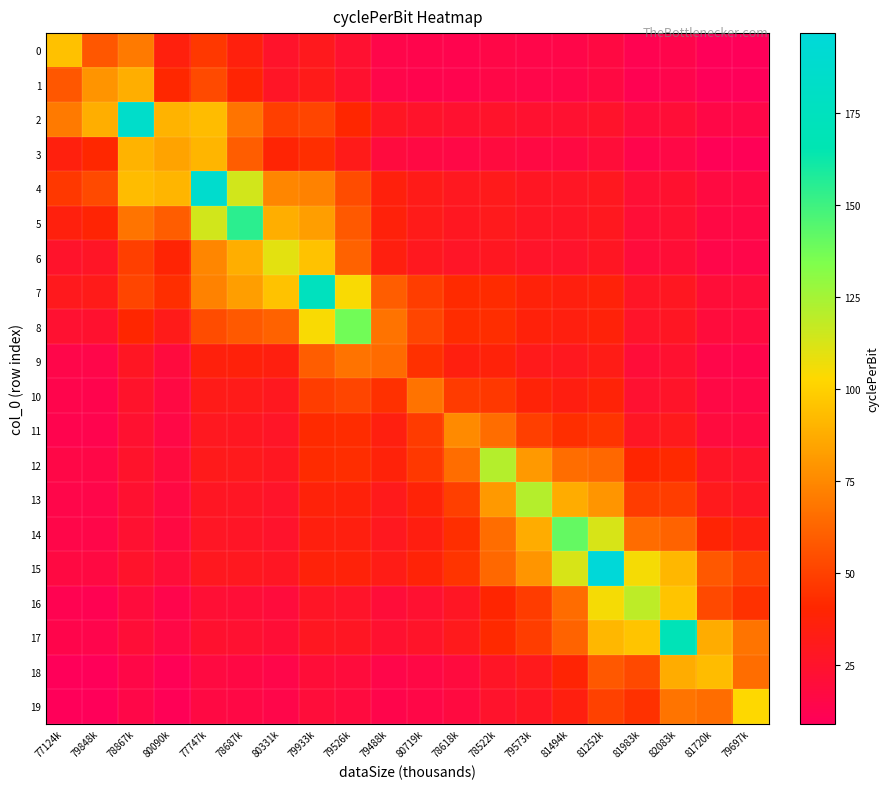

Reading right to left, list all the values displayed in this chart.

0: 79697k=9.4	81720k=9.4	82083k=13.9	81983k=11.8	81252k=17.1	81494k=14.7	79573k=14.4	78522k=15.4	78618k=13.1	80719k=13.5	79488k=14.5	79526k=23.2	79933k=30.0	80331k=25.5	78687k=35.6	77747k=46.9	80090k=35.8	78867k=69.9	79848k=57.8	77124k=94.5
1: 79697k=9.1	81720k=9.1	82083k=13.8	81983k=11.6	81252k=17.2	81494k=14.6	79573k=14.3	78522k=15.4	78618k=12.9	80719k=13.3	79488k=14.4	79526k=24.0	79933k=31.8	80331k=27.0	78687k=38.9	77747k=53.2	80090k=40.8	78867k=88.0	79848k=78.9	77124k=57.8
2: 79697k=15.2	81720k=15.5	82083k=20.8	81983k=19.0	81252k=25.5	81494k=23.3	79573k=23.5	78522k=25.5	78618k=23.7	80719k=25.3	79488k=27.8	79526k=40.3	79933k=51.5	80331k=49.2	78687k=68.0	77747k=93.1	80090k=89.8	78867k=185.1	79848k=88.0	77124k=69.9
3: 79697k=10.4	81720k=10.4	82083k=15.8	81983k=13.5	81252k=20.1	81494k=17.3	79573k=17.1	78522k=18.7	78618k=16.0	80719k=16.9	79488k=18.6	79526k=31.7	79933k=43.3	80331k=38.8	78687k=59.8	77747k=90.5	80090k=84.3	78867k=89.8	79848k=40.8	77124k=35.8
4: 79697k=17.1	81720k=17.5	82083k=23.8	81983k=21.8	81252k=29.5	81494k=27.3	79573k=28.0	78522k=30.8	78618k=29.2	80719k=31.8	79488k=36.0	79526k=54.1	79933k=72.5	80331k=74.3	78687k=114.0	77747k=187.2	80090k=90.5	78867k=93.1	79848k=53.2	77124k=46.9
5: 79697k=16.1	81720k=16.5	82083k=23.1	81983k=21.0	81252k=29.3	81494k=26.9	79573k=27.6	78522k=30.6	78618k=28.8	80719k=31.7	79488k=36.6	79526k=58.4	79933k=82.5	80331k=88.2	78687k=154.7	77747k=114.0	80090k=59.8	78867k=68.0	79848k=38.9	77124k=35.6
6: 79697k=14.2	81720k=14.5	82083k=21.5	81983k=19.0	81252k=27.9	81494k=25.1	79573k=25.6	78522k=28.8	78618k=26.5	80719k=29.6	79488k=34.9	79526k=61.8	79933k=95.0	80331k=109.9	78687k=88.2	77747k=74.3	80090k=38.8	78867k=49.2	79848k=27.0	77124k=25.5
7: 79697k=19.9	81720k=20.6	82083k=28.7	81983k=26.7	81252k=37.2	81494k=35.1	79573k=37.0	78522k=42.3	78618k=41.8	80719k=48.5	79488k=60.0	79526k=104.2	79933k=175.2	80331k=95.0	78687k=82.5	77747k=72.5	80090k=43.3	78867k=51.5	79848k=31.8	77124k=30.0
8: 79697k=18.5	81720k=19.2	82083k=27.9	81983k=25.6	81252k=37.1	81494k=34.8	79573k=36.9	78522k=43.1	78618k=42.6	80719k=51.2	79488k=67.4	79526k=137.4	79933k=104.2	80331k=61.8	78687k=58.4	77747k=54.1	80090k=31.7	78867k=40.3	79848k=24.0	77124k=23.2
9: 79697k=14.0	81720k=14.4	82083k=23.4	81983k=20.4	81252k=32.7	81494k=29.4	79573k=30.9	78522k=37.1	78618k=35.1	80719k=44.1	79488k=64.7	79526k=67.4	79933k=60.0	80331k=34.9	78687k=36.6	77747k=36.0	80090k=18.6	78867k=27.8	79848k=14.4	77124k=14.5
10: 79697k=15.5	81720k=16.1	82083k=26.3	81983k=23.3	81252k=37.7	81494k=34.7	79573k=37.7	78522k=47.1	78618k=47.7	80719k=67.5	79488k=44.1	79526k=51.2	79933k=48.5	80331k=29.6	78687k=31.7	77747k=31.8	80090k=16.9	78867k=25.3	79848k=13.3	77124k=13.5
11: 79697k=17.9	81720k=18.7	82083k=30.6	81983k=27.7	81252k=45.4	81494k=43.3	79573k=49.1	78522k=65.5	78618k=75.5	80719k=47.7	79488k=35.1	79526k=42.6	79933k=41.8	80331k=26.5	78687k=28.8	77747k=29.2	80090k=16.0	78867k=23.7	79848k=12.9	77124k=13.1
12: 79697k=24.9	81720k=26.8	82083k=41.4	81983k=39.9	81252k=63.5	81494k=65.4	79573k=80.6	78522k=120.9	78618k=65.5	80719k=47.1	79488k=37.1	79526k=43.1	79933k=42.3	80331k=28.8	78687k=30.6	77747k=30.8	80090k=18.7	78867k=25.5	79848k=15.4	77124k=15.4
13: 79697k=28.0	81720k=30.6	82083k=48.3	81983k=47.9	81252k=79.4	81494k=87.3	79573k=121.0	78522k=80.6	78618k=49.1	80719k=37.7	79488k=30.9	79526k=36.9	79933k=37.0	80331k=25.6	78687k=27.6	77747k=28.0	80090k=17.1	78867k=23.5	79848k=14.3	77124k=14.4
14: 79697k=34.8	81720k=39.0	82083k=62.0	81983k=64.9	81252k=112.5	81494k=140.8	79573k=87.3	78522k=65.4	78618k=43.3	80719k=34.7	79488k=29.4	79526k=34.8	79933k=35.1	80331k=25.1	78687k=26.9	77747k=27.3	80090k=17.3	78867k=23.3	79848k=14.6	77124k=14.7
15: 79697k=50.0	81720k=58.0	82083k=91.4	81983k=105.1	81252k=196.7	81494k=112.5	79573k=79.4	78522k=63.5	78618k=45.4	80719k=37.7	79488k=32.7	79526k=37.1	79933k=37.2	80331k=27.9	78687k=29.3	77747k=29.5	80090k=20.1	78867k=25.5	79848k=17.2	77124k=17.1
16: 79697k=44.4	81720k=53.0	82083k=95.9	81983k=118.7	81252k=105.1	81494k=64.9	79573k=47.9	78522k=39.9	78618k=27.7	80719k=23.3	79488k=20.4	79526k=25.6	79933k=26.7	80331k=19.0	78687k=21.0	77747k=21.8	80090k=13.5	78867k=19.0	79848k=11.6	77124k=11.8
17: 79697k=68.0	81720k=87.4	82083k=169.0	81983k=95.9	81252k=91.4	81494k=62.0	79573k=48.3	78522k=41.4	78618k=30.6	80719k=26.3	79488k=23.4	79526k=27.9	79933k=28.7	80331k=21.5	78687k=23.1	77747k=23.8	80090k=15.8	78867k=20.8	79848k=13.8	77124k=13.9
18: 79697k=65.4	81720k=93.2	82083k=87.4	81983k=53.0	81252k=58.0	81494k=39.0	79573k=30.6	78522k=26.8	78618k=18.7	80719k=16.1	79488k=14.4	79526k=19.2	79933k=20.6	80331k=14.5	78687k=16.5	77747k=17.5	80090k=10.4	78867k=15.5	79848k=9.1	77124k=9.4
19: 79697k=103.1	81720k=65.4	82083k=68.0	81983k=44.4	81252k=50.0	81494k=34.8	79573k=28.0	78522k=24.9	78618k=17.9	80719k=15.5	79488k=14.0	79526k=18.5	79933k=19.9	80331k=14.2	78687k=16.1	77747k=17.1	80090k=10.4	78867k=15.2	79848k=9.1	77124k=9.4